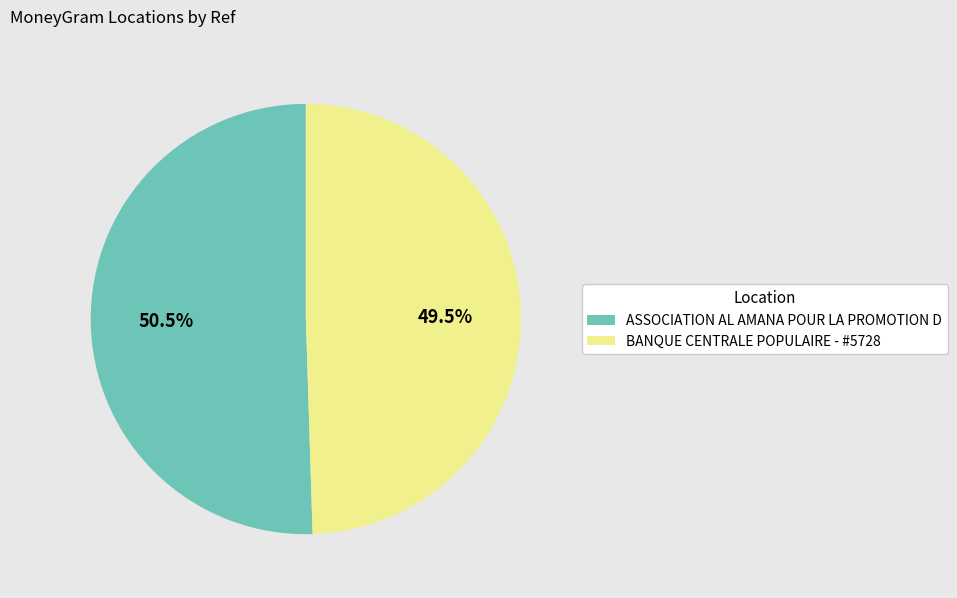

What is the total percentage of BANQUE CENTRALE POPULAIRE - #5728 and ASSOCIATION AL AMANA POUR LA PROMOTION D?

100.0%